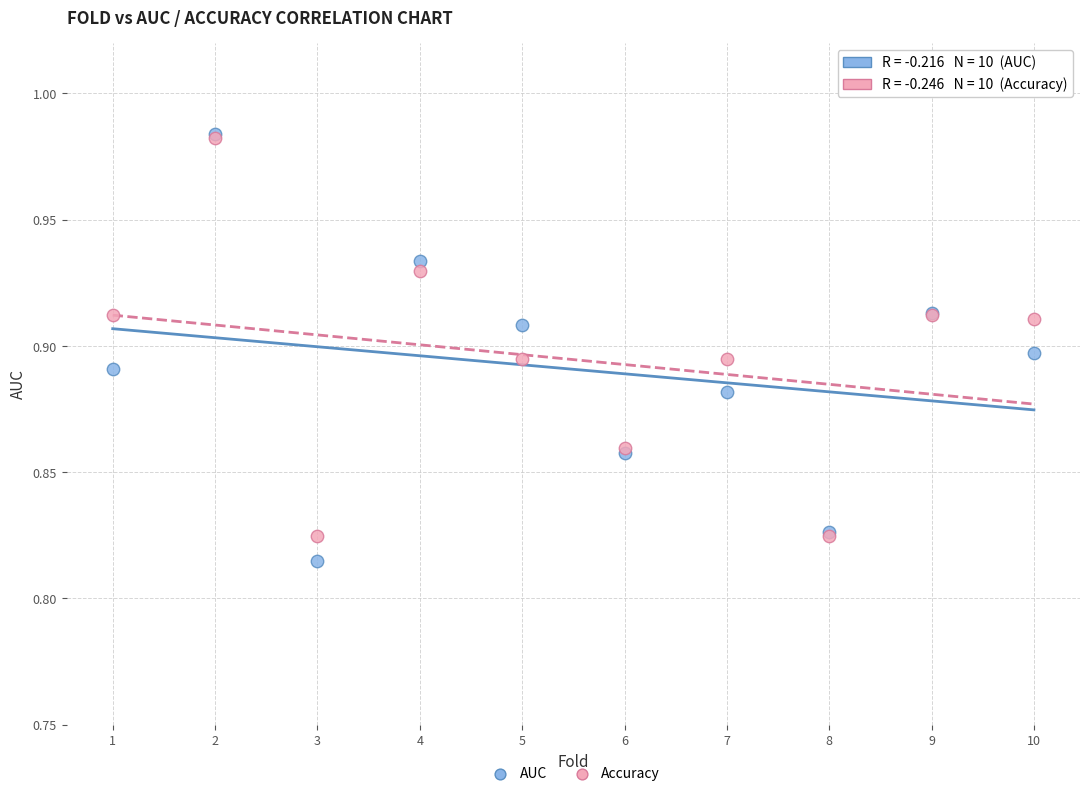

Which series contains the lowest Y value?

AUC